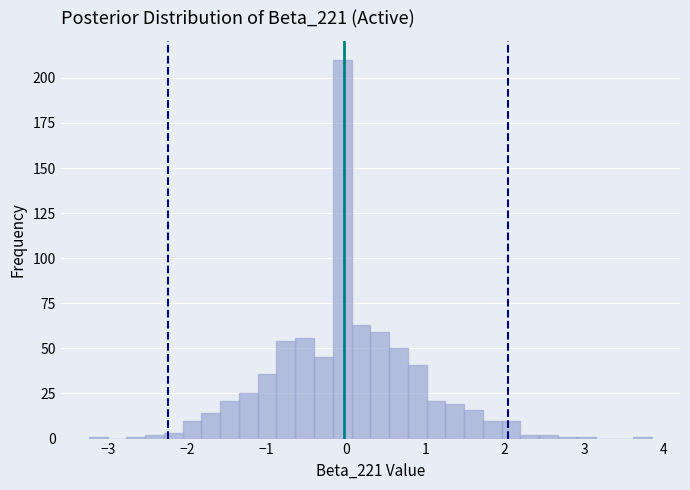

Read against the x-axis, roughly where is the centre of the tallest bar?

0.0